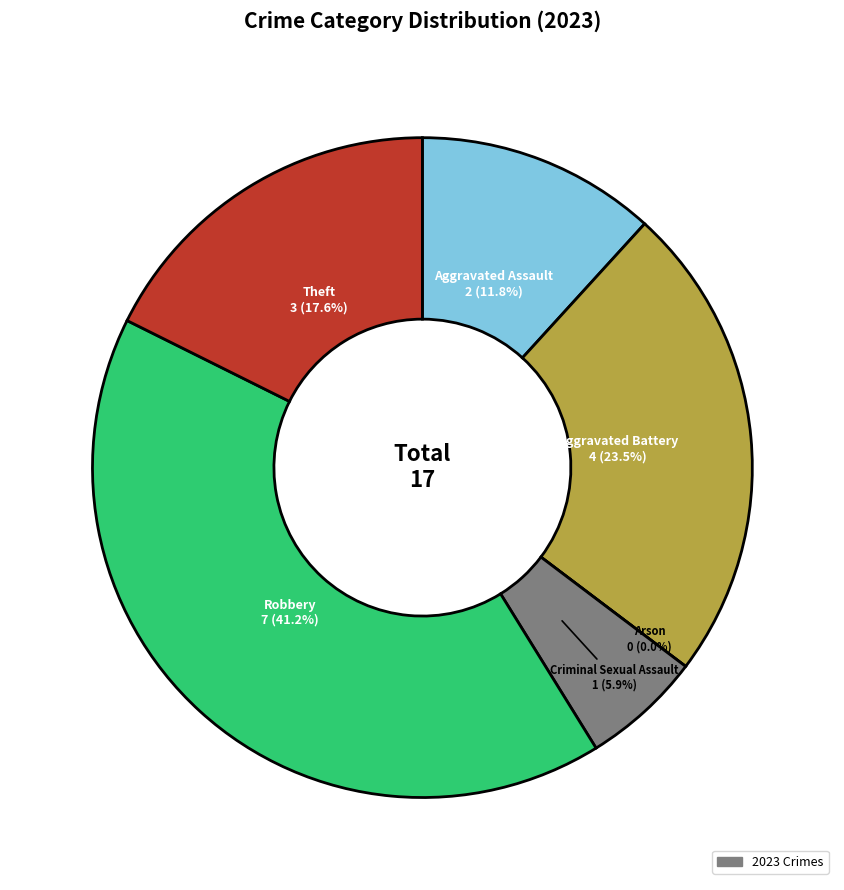

What portion of the pie excludes Theft?

82.4%